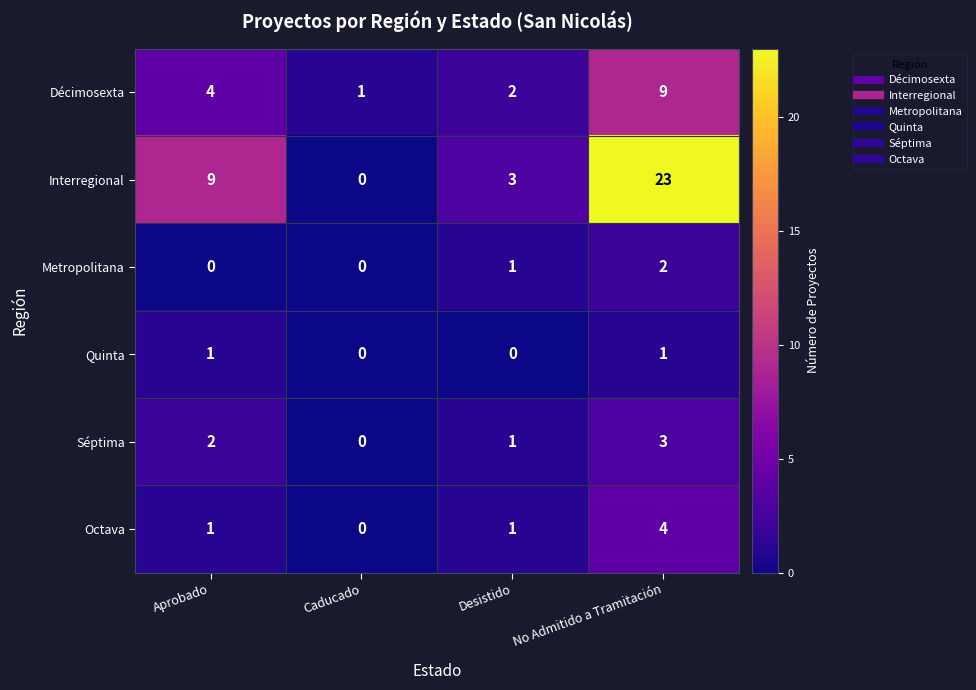

Between Caducado and No Admitido a Tramitación, which series saw the biggest shift?

Interregional